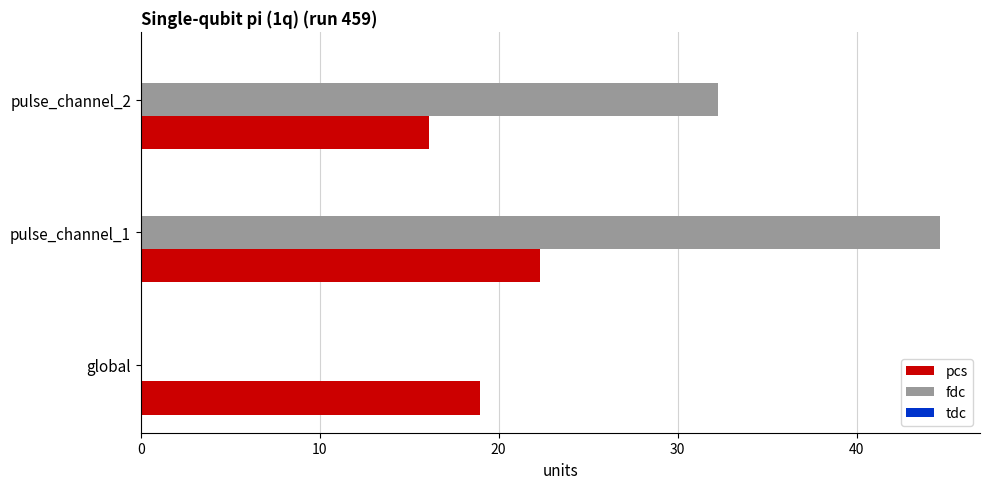

What is the sum of all fdc values?

76.9